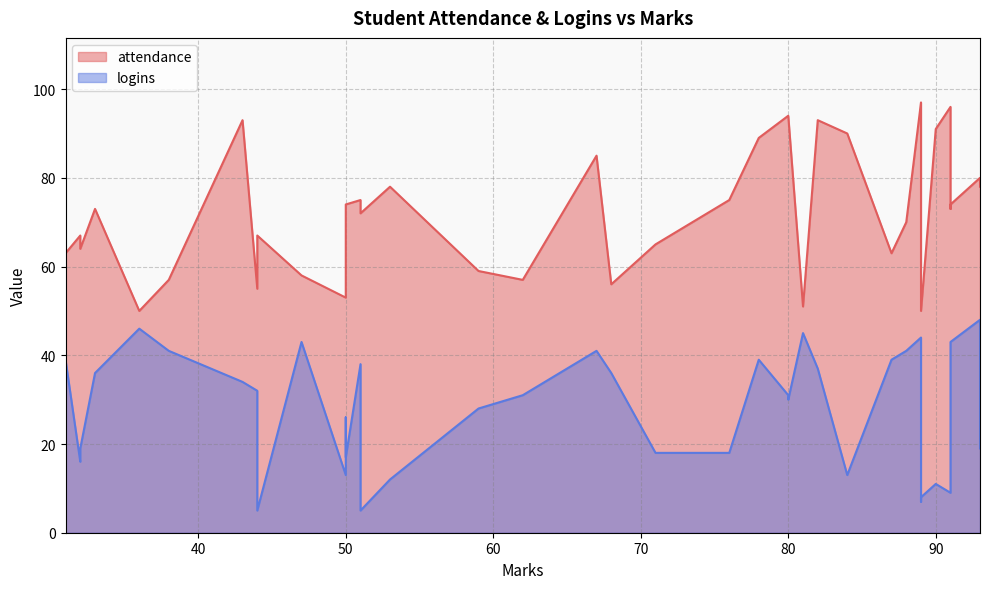

True or false: attendance and logins cross at least once.

False